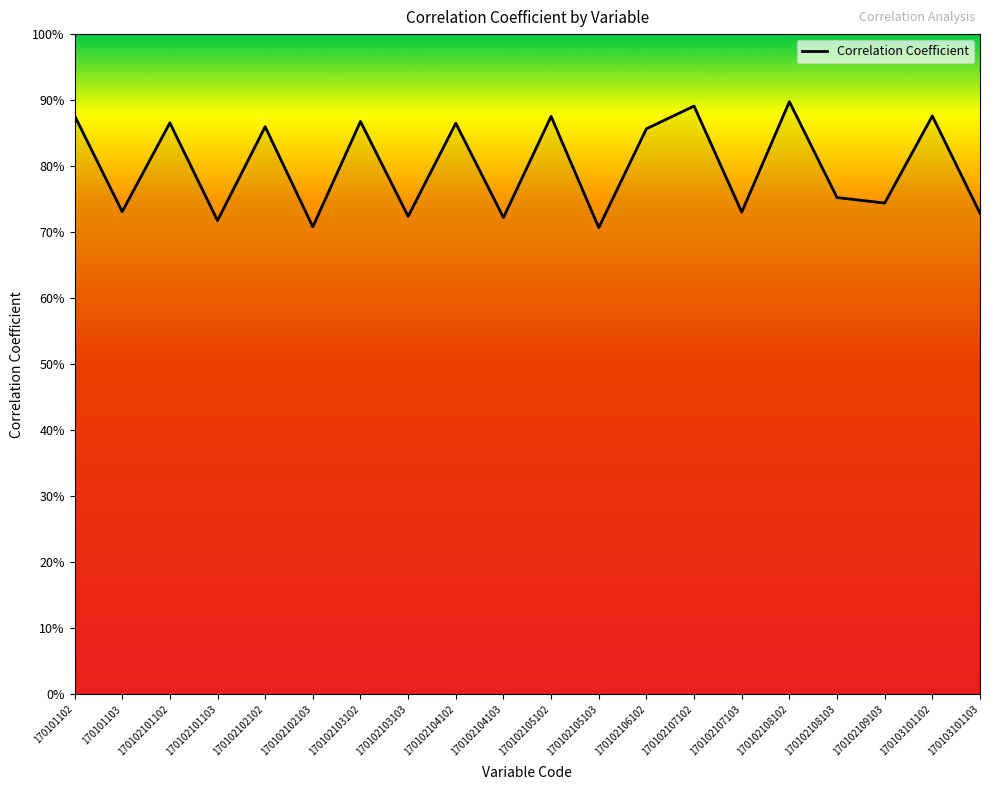

What is the value of the 16th point from the left?

0.9